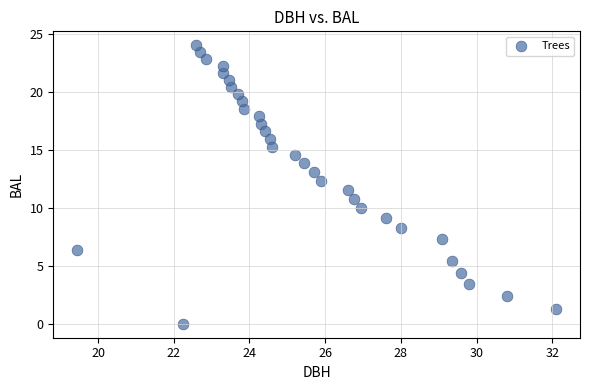

What is the range of X values (max minus min)?

12.7